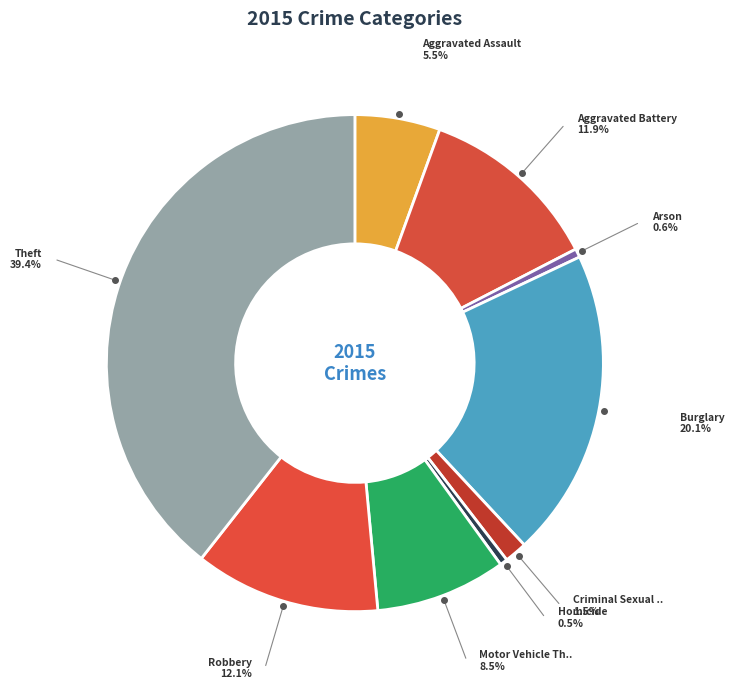

How much of the chart is everything except Robbery?

87.9%